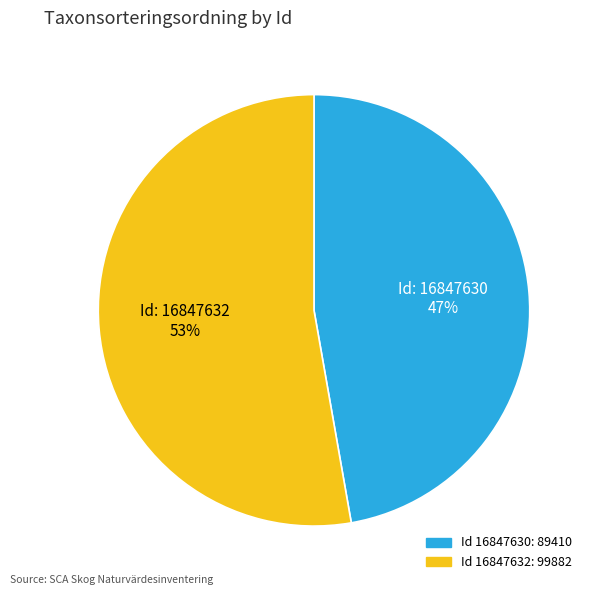

Is there any slice that represents more than half of the pie?

Yes